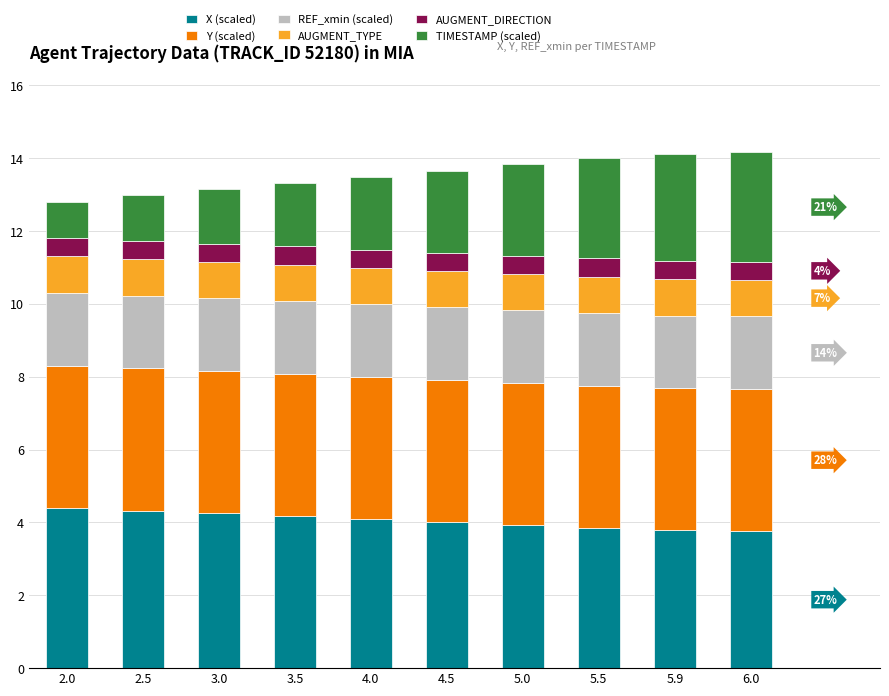

The X (scaled) series shows 1.7 at 5.9. True or false?

False